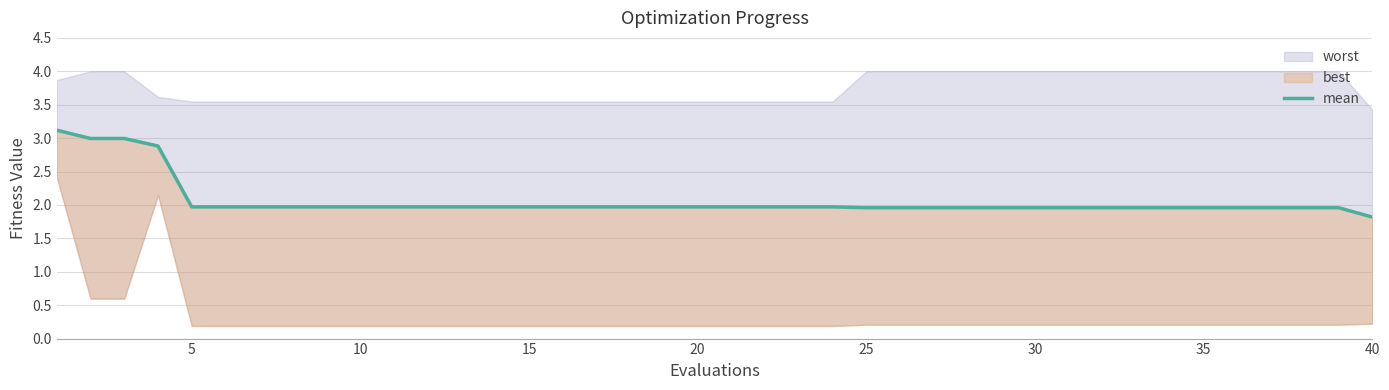

The chart shows a value of 3.0 at 32. True or false?

False